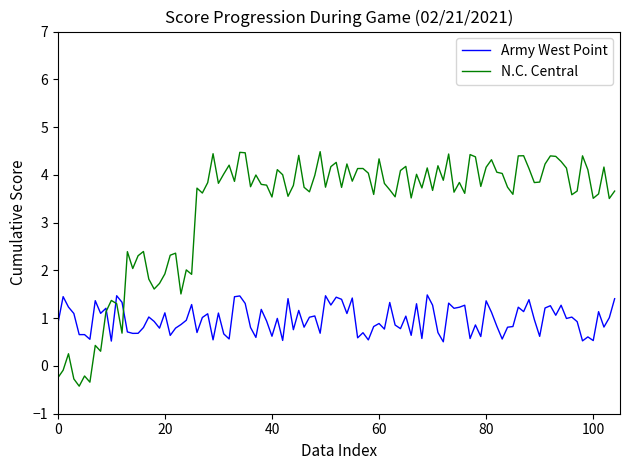

What is the minimum value shown in the chart?

-0.4